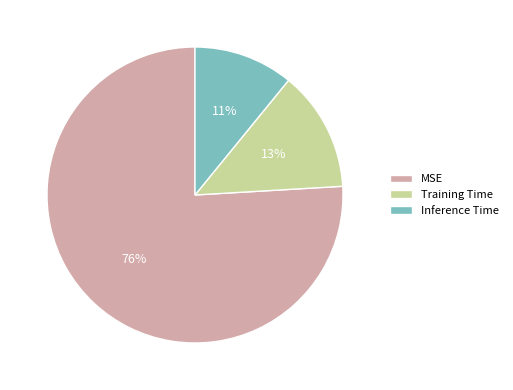

True or false: Training Time accounts for 2% of the total.

False